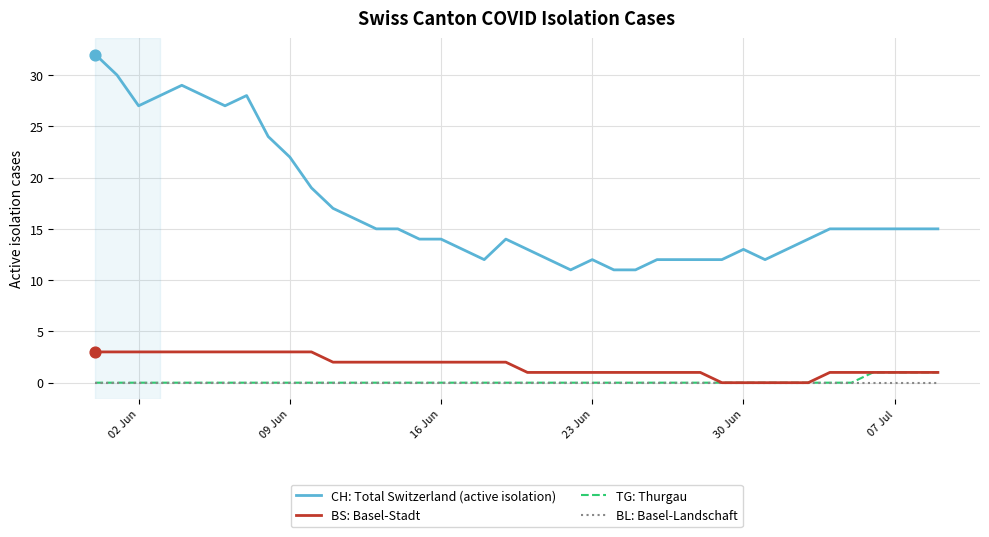

Which series has the largest range (max minus min)?

CH: Total Switzerland (active isolation)